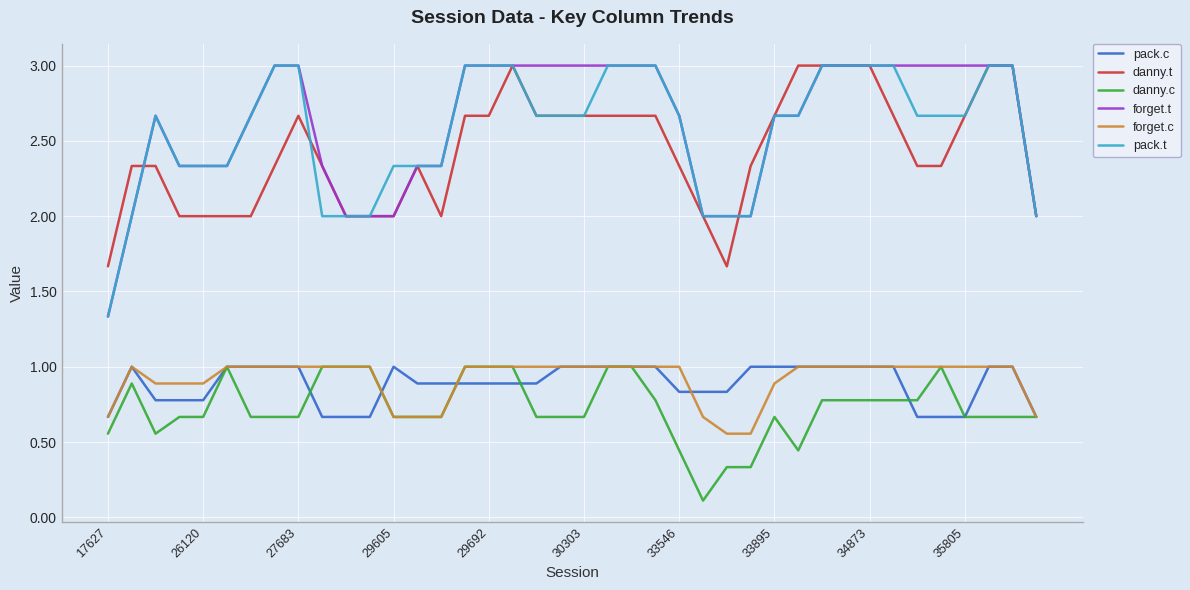

What is the maximum value for forget.c?

1.0